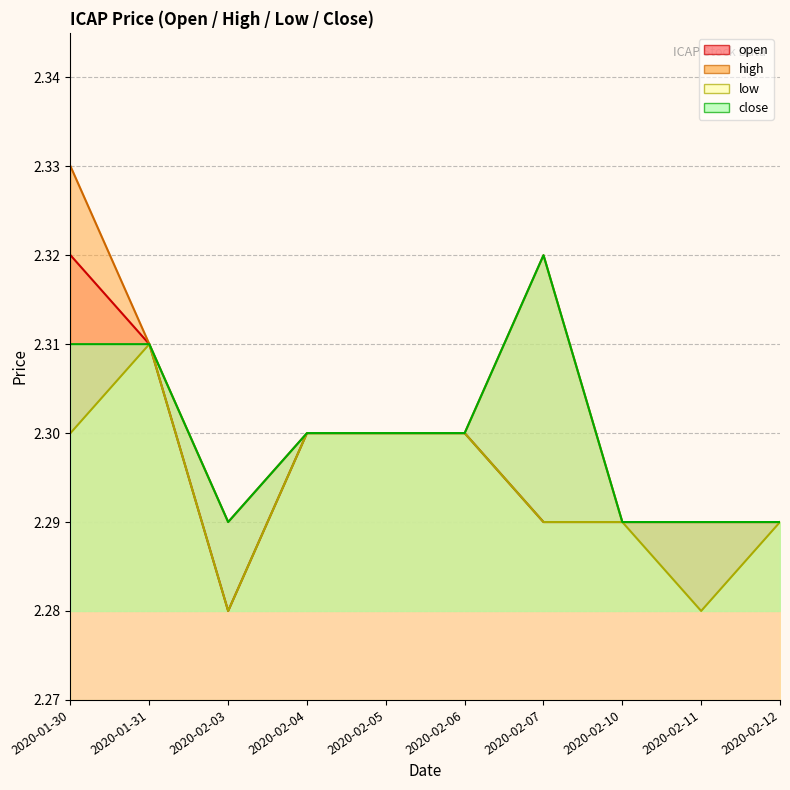

How many lines are shown in the chart?

4